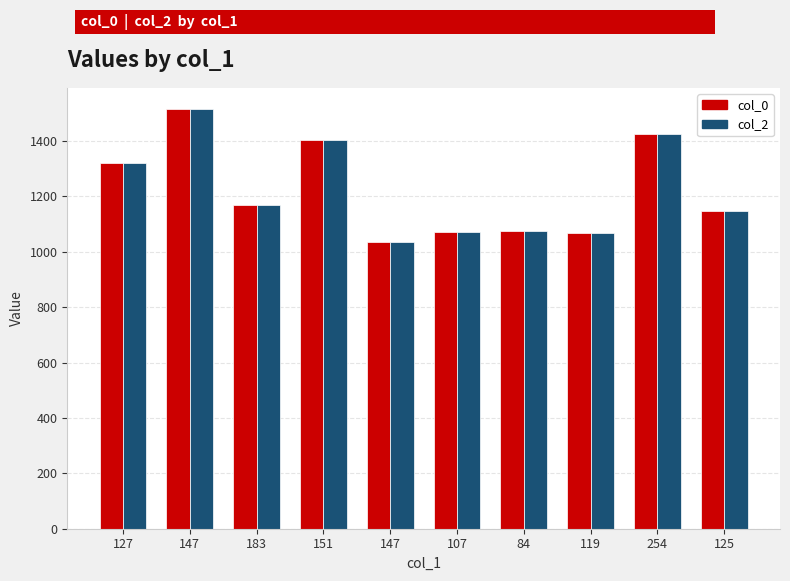

At which label is col_2 closest to 1275?

127